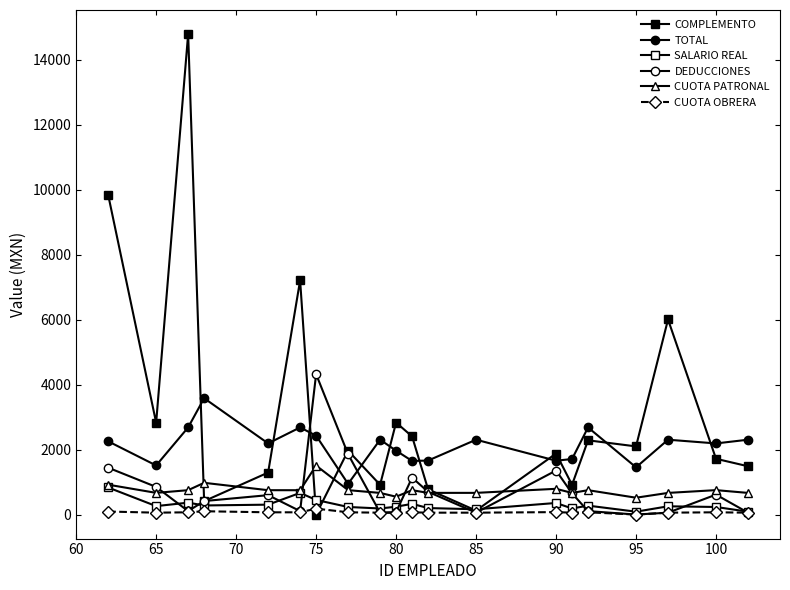

Reading left to right, what are all the values shown in this chart?

COMPLEMENTO: 9843.6	2828.0	14794.0	412.4	1292.7	7211.8	0.0	1966.9	916.5	2831.8	2406.2	776.5	121.5	1878.8	916.5	2286.0	2098.5	6005.3	1716.9	1487.0
TOTAL: 2254.8	1511.4	2682.2	3582.0	2190.5	2682.3	2428.7	945.5	2304.6	1967.0	1650.7	1662.6	2304.4	1658.0	1709.7	2682.2	1454.0	2304.5	2189.7	2304.5
SALARIO REAL: 833.3	260.0	366.7	280.0	304.8	666.7	450.0	233.3	187.3	241.5	329.8	200.0	163.0	356.7	187.3	274.9	88.4	254.0	233.3	88.4
DEDUCCIONES: 1443.3	851.0	106.0	415.6	597.7	105.9	4321.3	1857.7	57.8	77.7	1137.5	699.8	58.0	1355.8	652.7	106.0	0.0	57.8	613.5	57.8
CUOTA PATRONAL: 919.7	667.7	750.6	977.4	749.9	749.3	1507.9	752.0	666.0	550.0	749.9	667.7	667.7	792.8	666.0	750.6	518.5	666.6	752.0	666.6
CUOTA OBRERA: 93.3	58.0	69.4	102.0	69.3	69.2	182.3	69.6	57.8	50.8	69.3	58.0	58.0	75.2	57.8	69.4	0.0	57.8	69.6	57.8